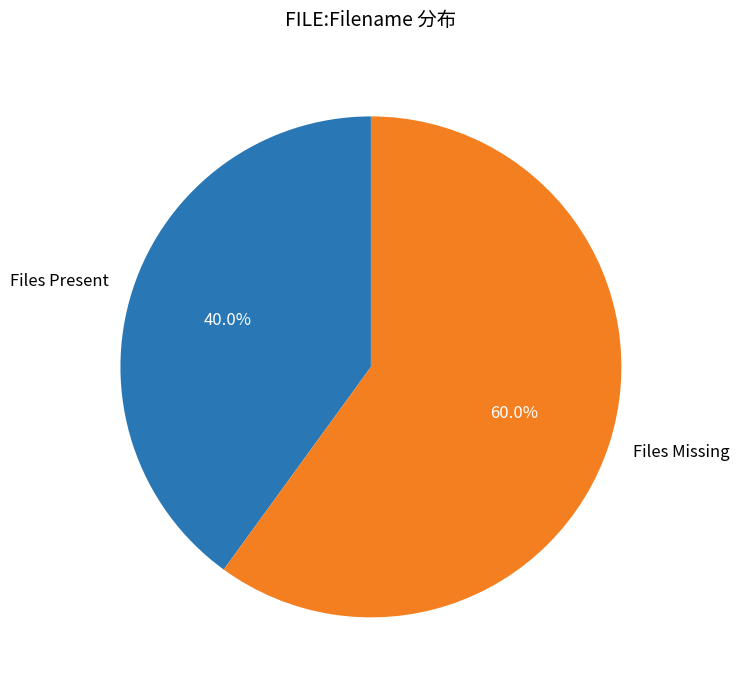

Which category has the smallest portion of the pie?

Files Present